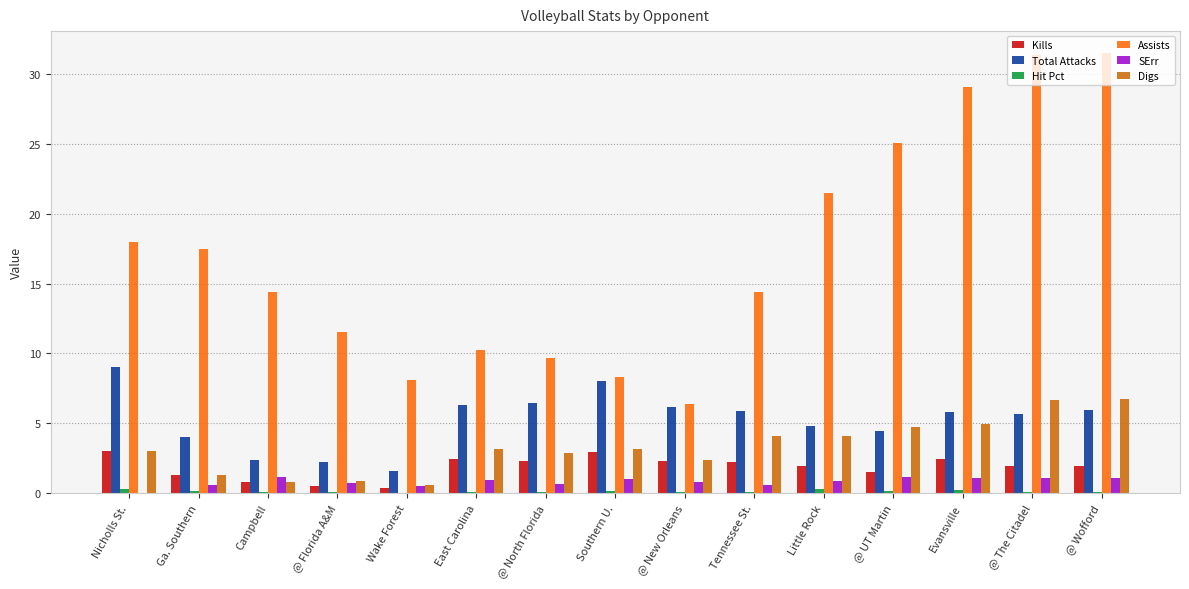

Are the bars horizontal?

No